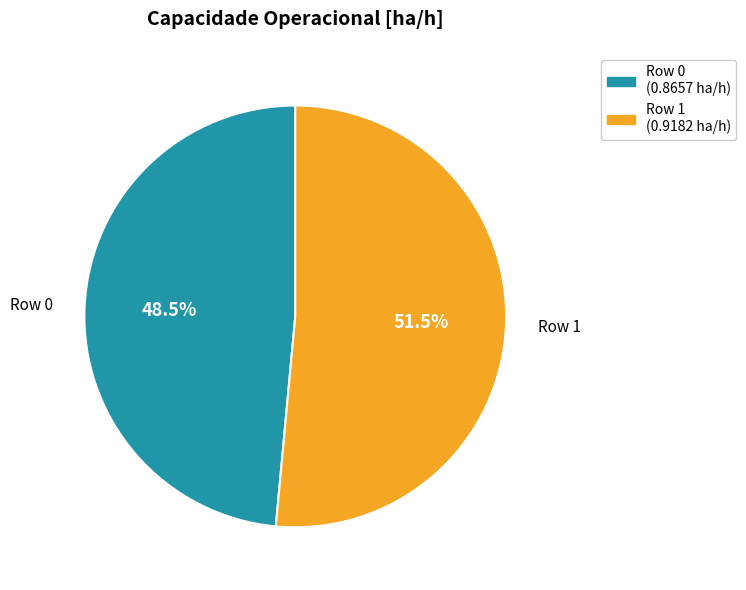

How many segments does this pie chart have?

2